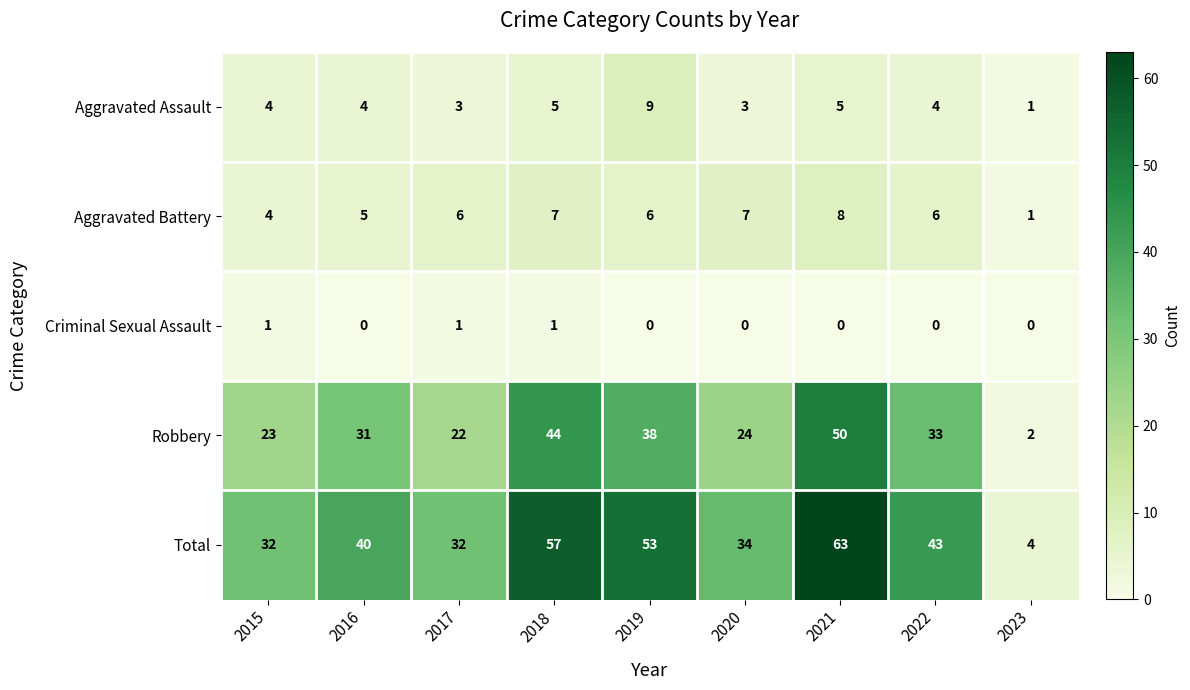

Rank the series at 2018 from lowest to highest value.

Criminal Sexual Assault, Aggravated Assault, Aggravated Battery, Robbery, Total